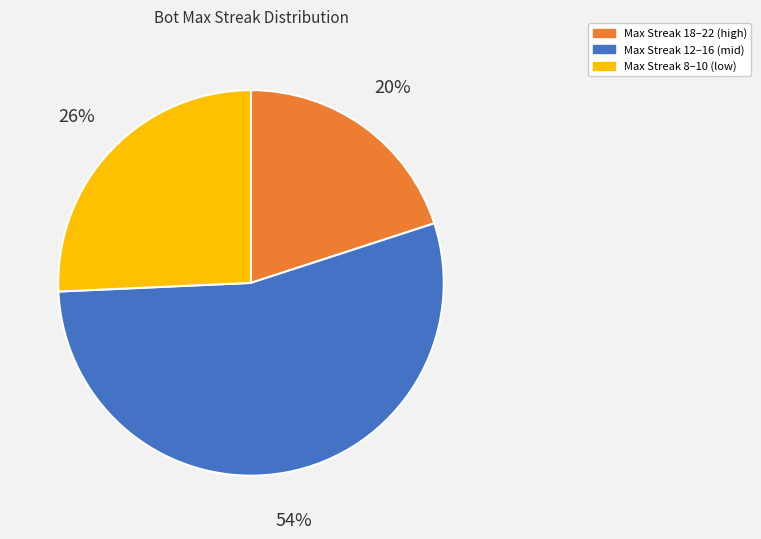

Is there any slice that represents more than half of the pie?

Yes